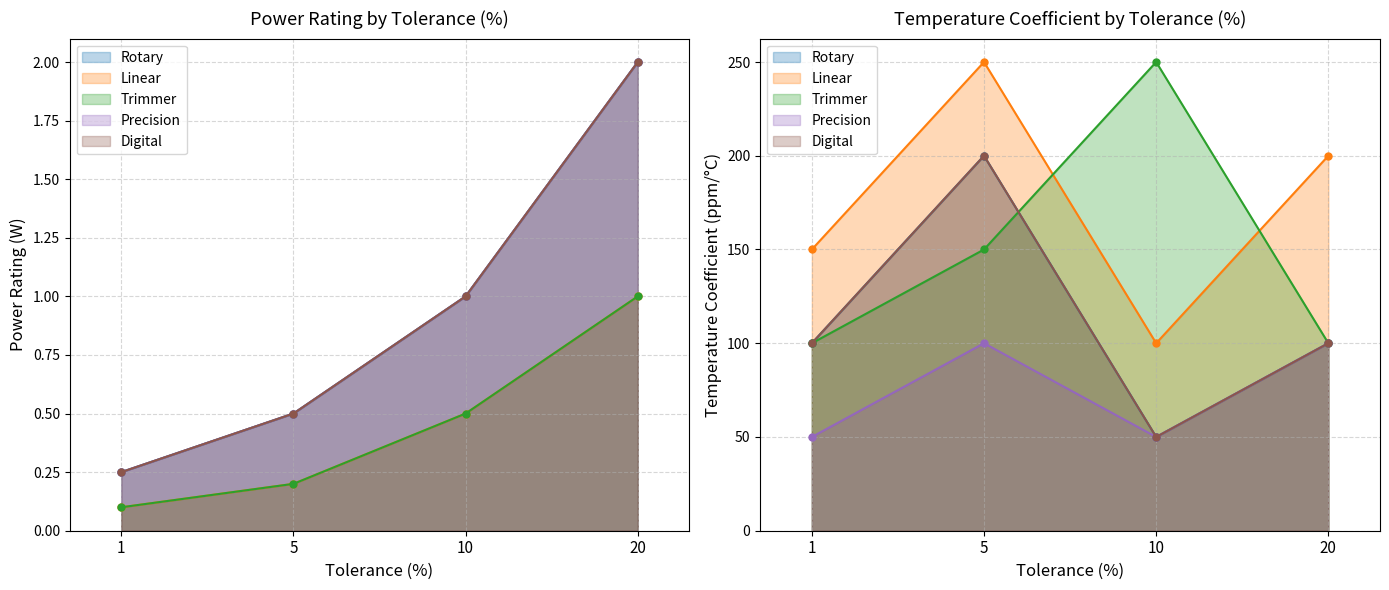

The Digital series shows 1.0 at 10. True or false?

True